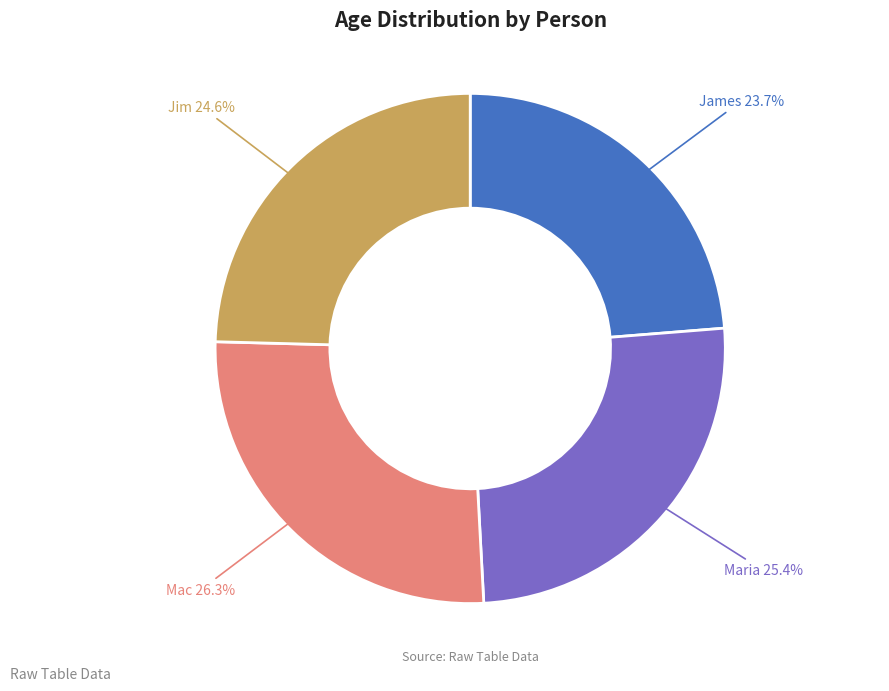

Is there a majority slice in this chart?

No